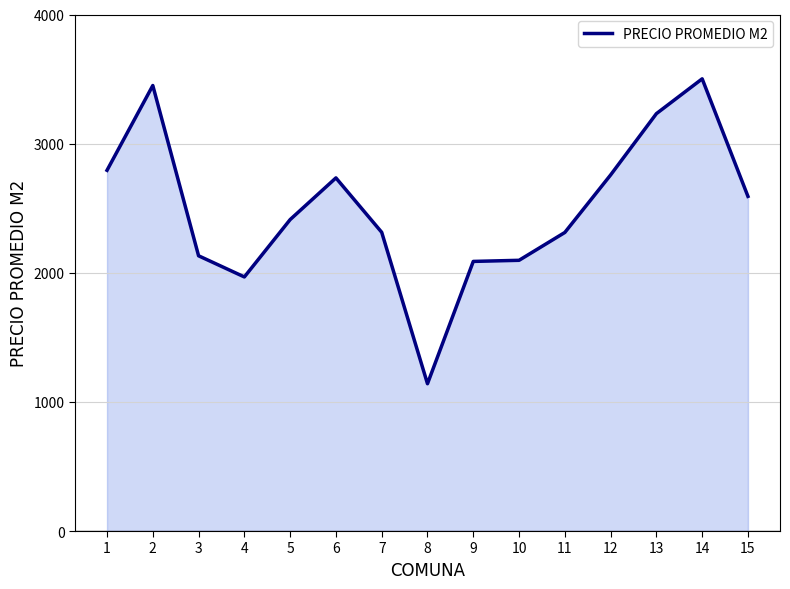

What is the difference between the maximum and minimum values?

2361.1